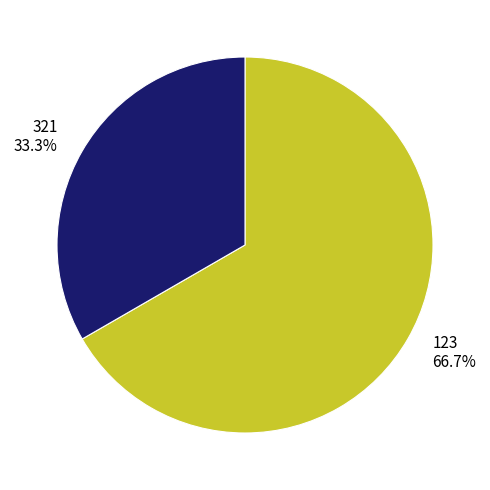

How many slices are in this pie chart?

2